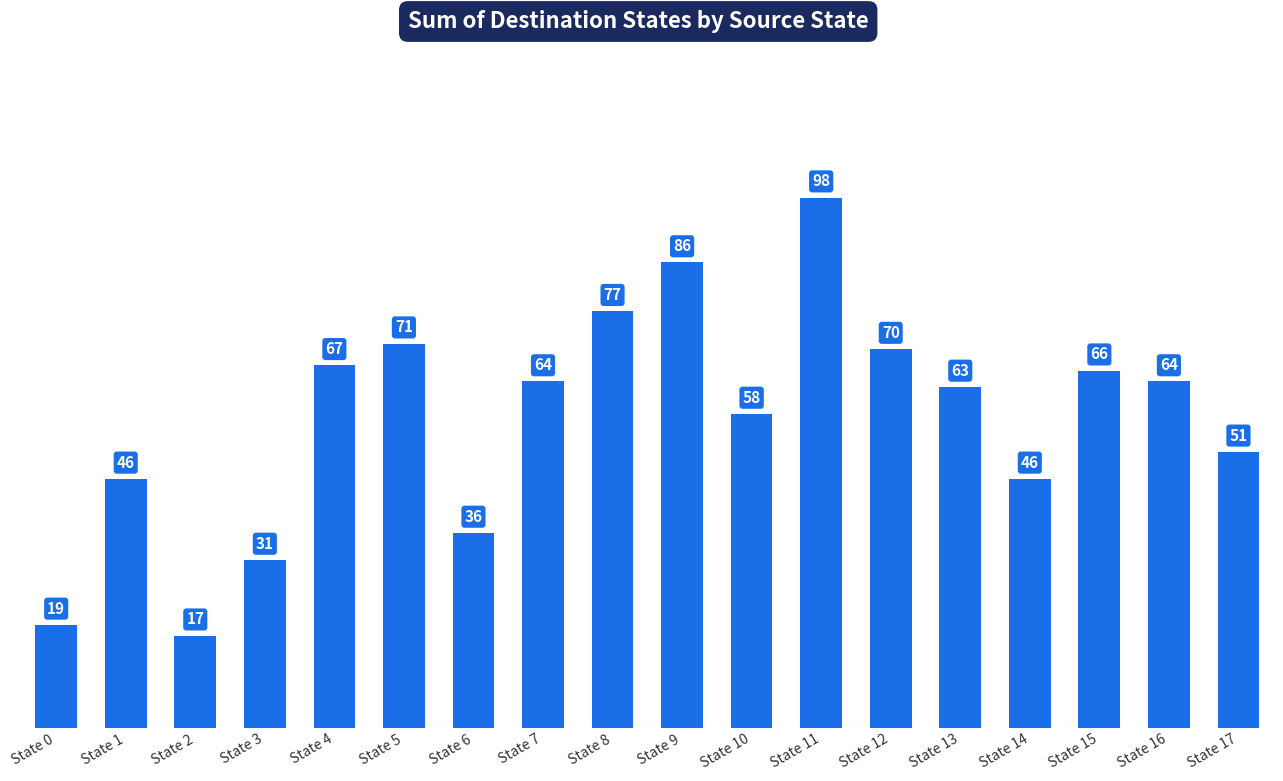

Which category has the lowest value across all series?

State 2